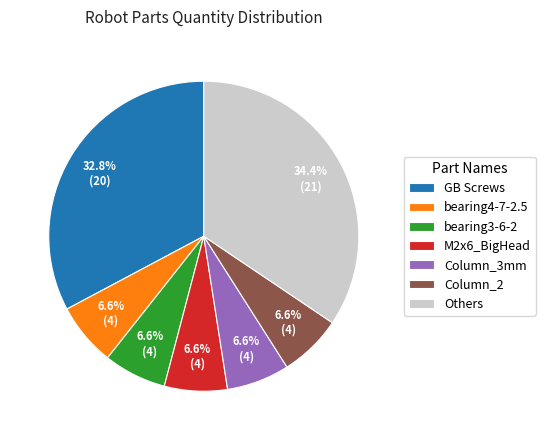

Count the number of slices in the pie.

7